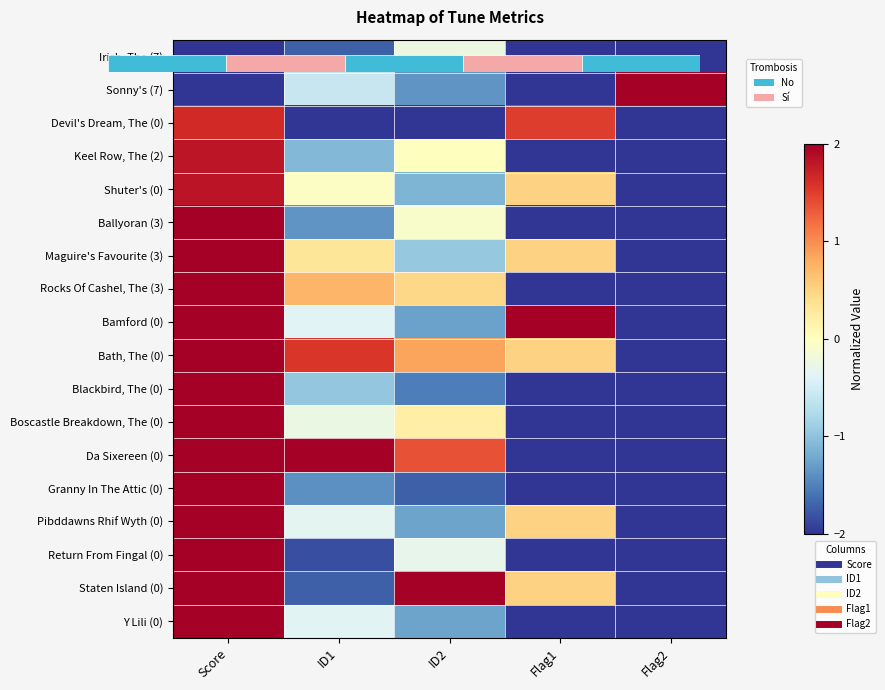

What is the maximum value shown in the chart?

2.0